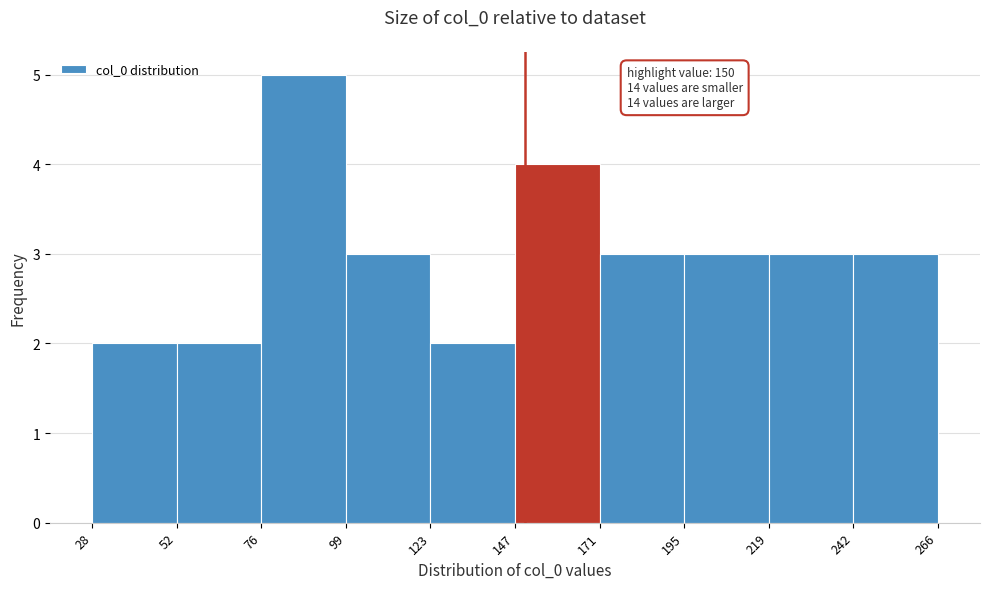

Over which range of the x-axis is the bar tallest?

76 to 99